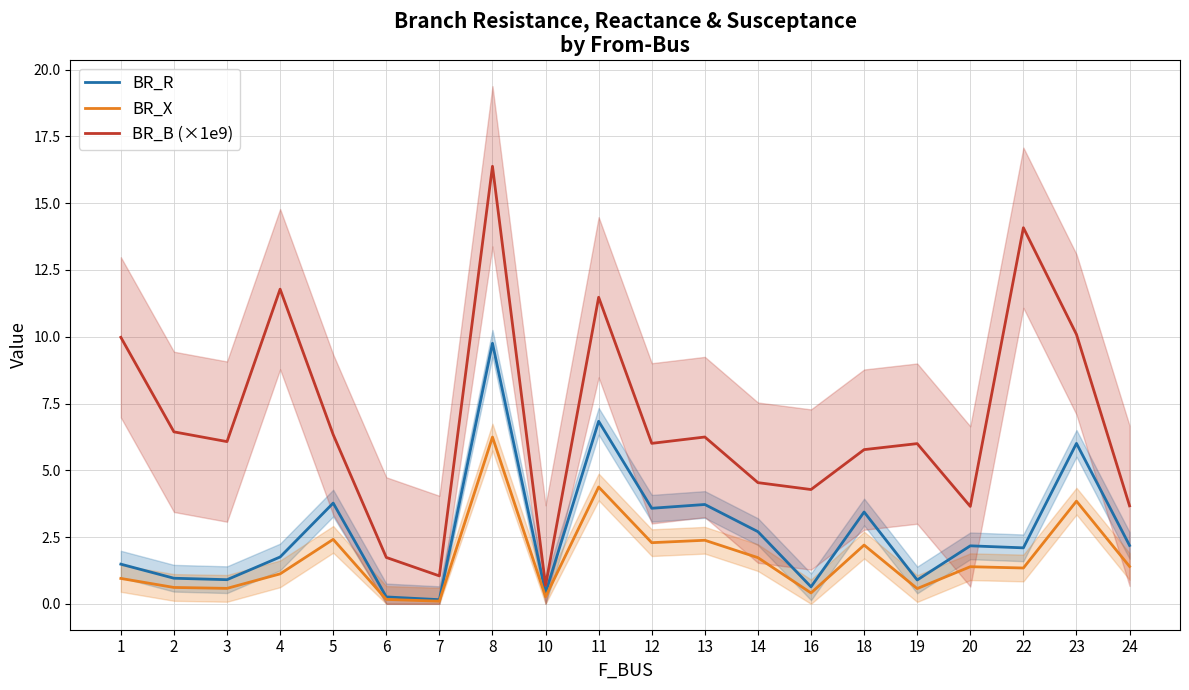

Where does the BR_R series first go above 2?

5